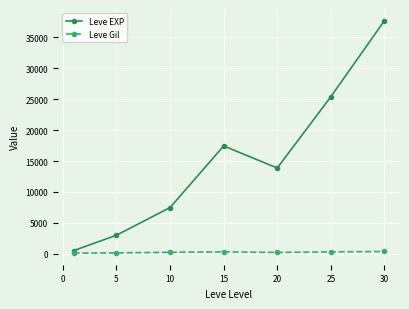

Rank the series by their maximum value, from highest to lowest.

Leve EXP, Leve Gil